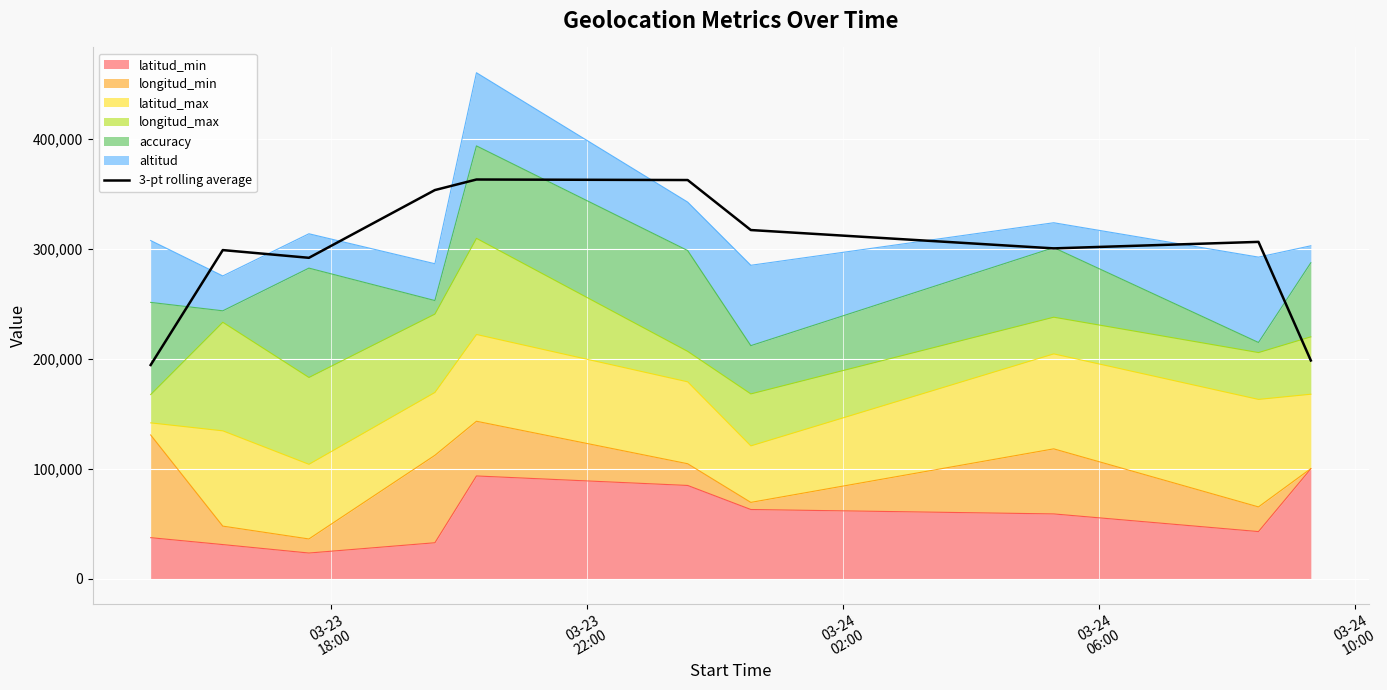

What is the difference between the maximum and minimum values?

168737.3